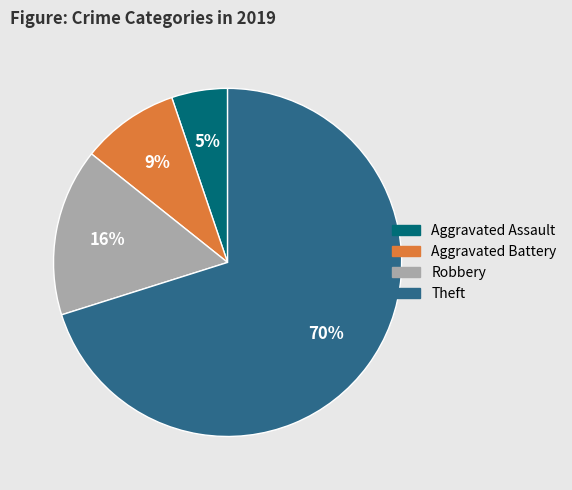

Which slice is the largest?

Theft